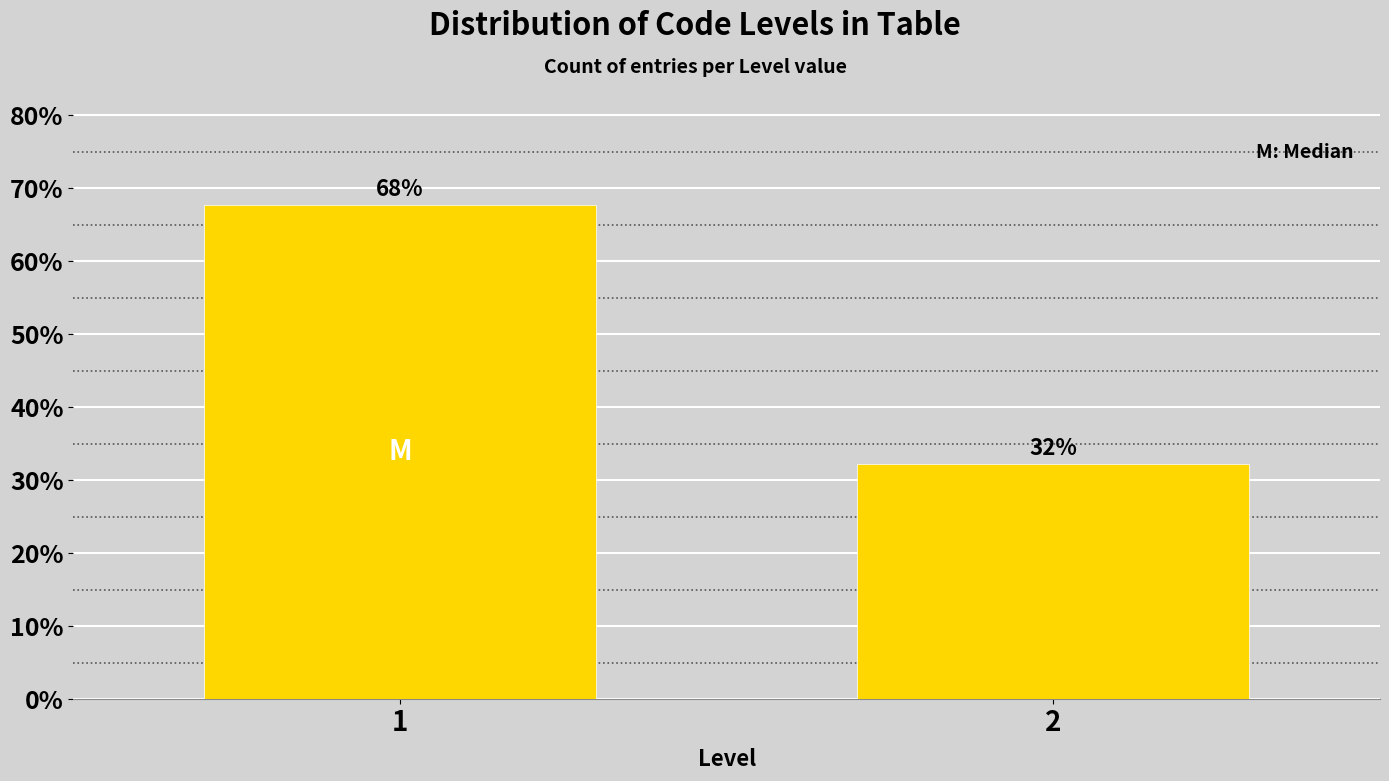

List the labels in order of value, smallest first.

2, 1